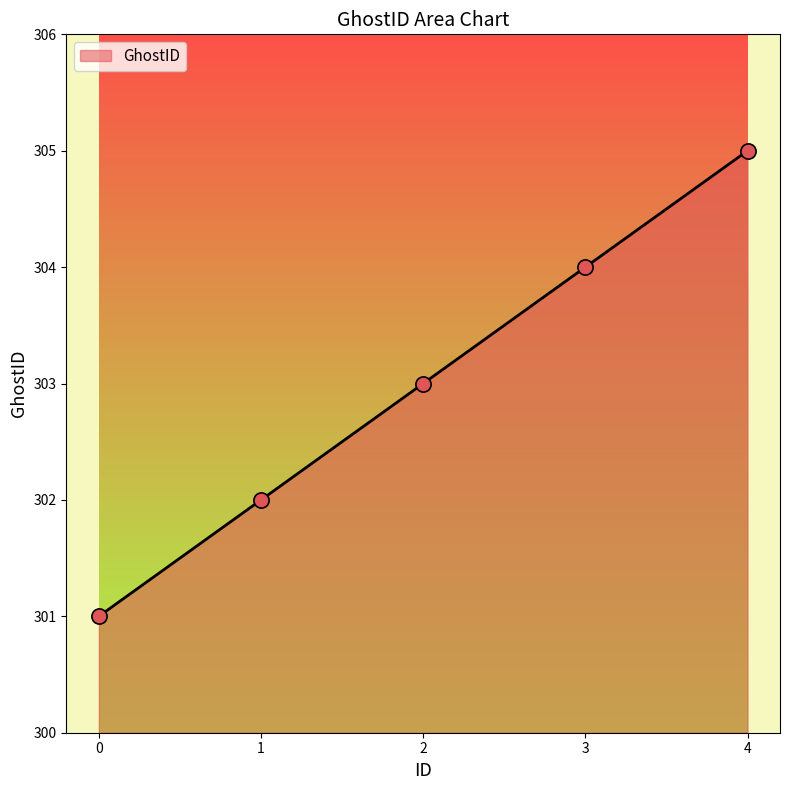

What is the change in value from 2 to 3?

+1